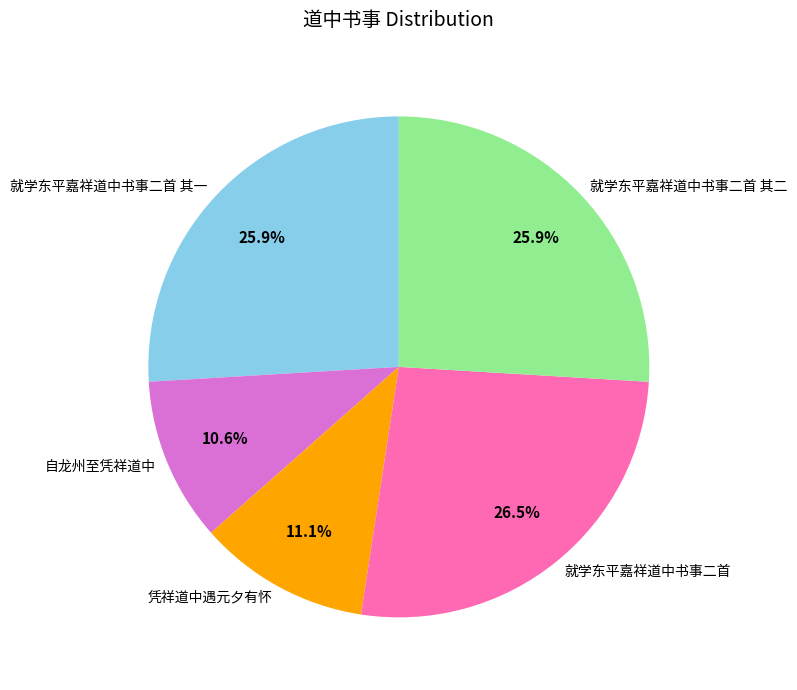

To the nearest percent, what percentage of the pie is 就学东平嘉祥道中书事二首 其一?

26%